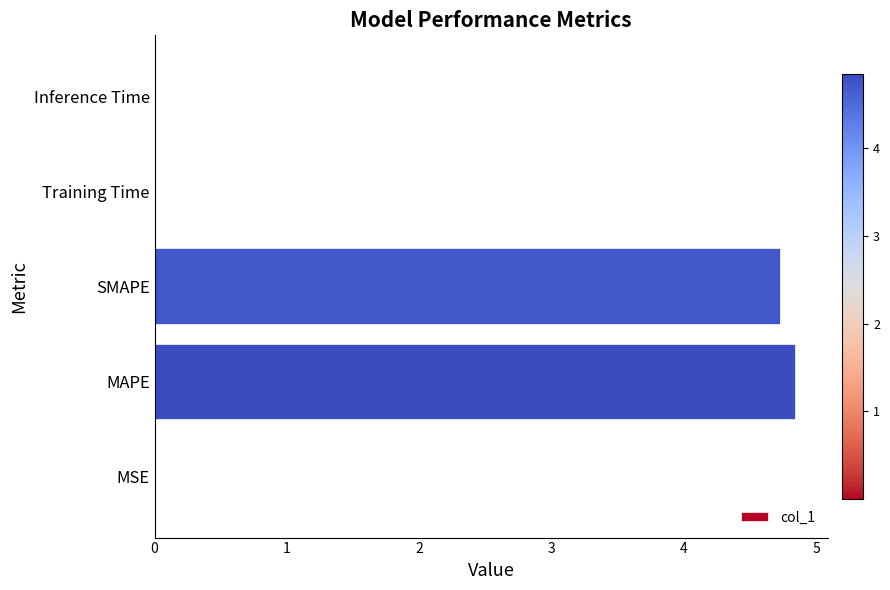

Between MAPE and SMAPE, which is larger?

MAPE